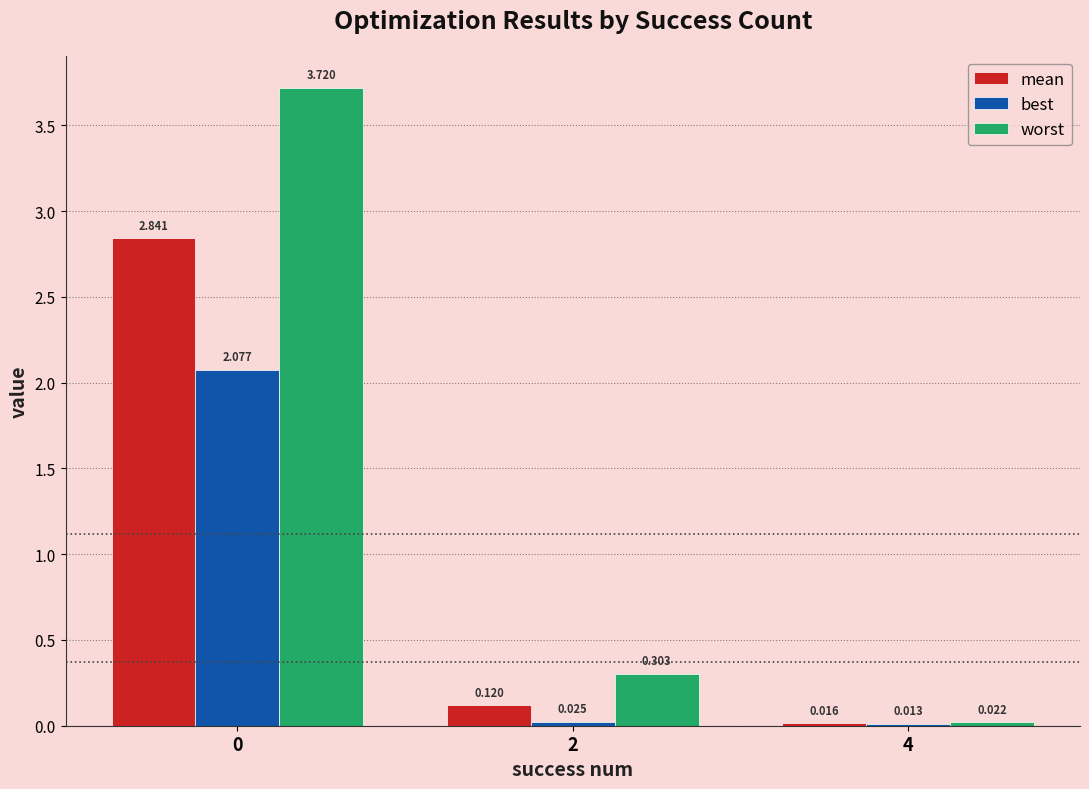

Which series has the largest range (max minus min)?

worst